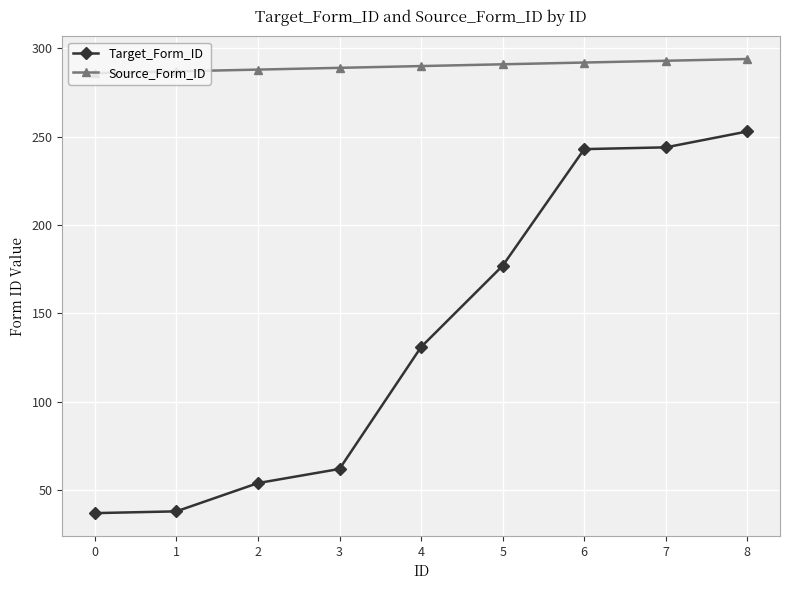

True or false: Target_Form_ID and Source_Form_ID intersect in this chart.

False